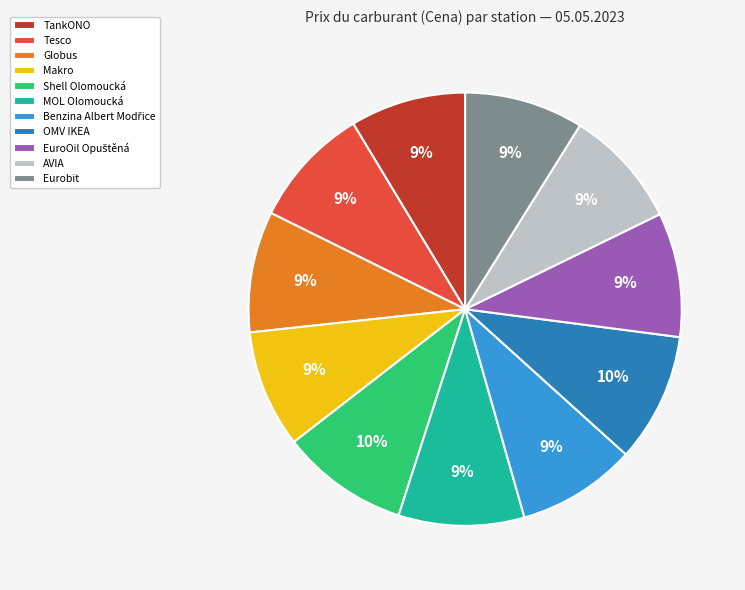

What is the ratio of the value at Tesco to the value at Makro?

1.0